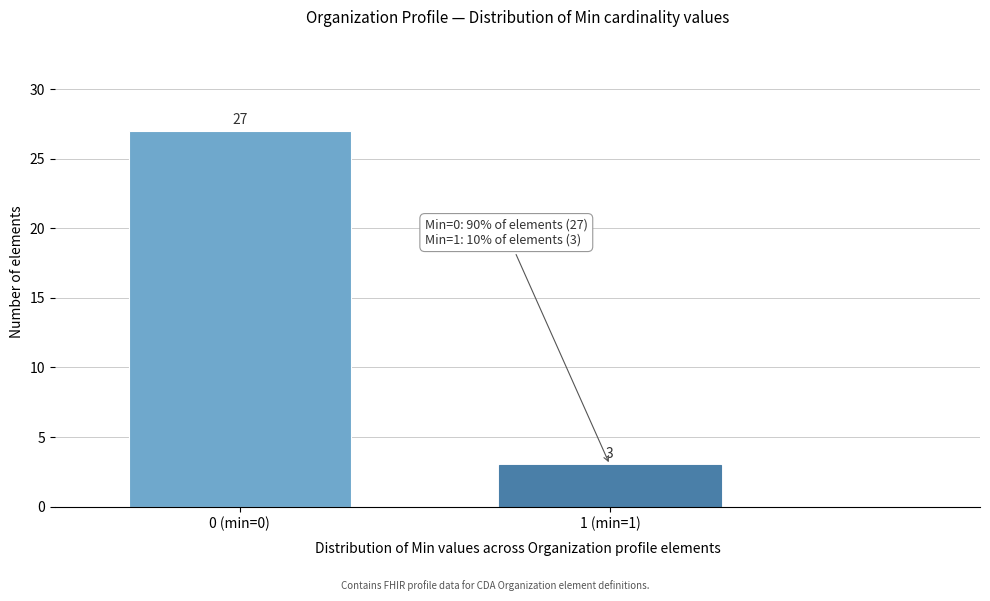

Reading right to left, list all the values displayed in this chart.

3	27